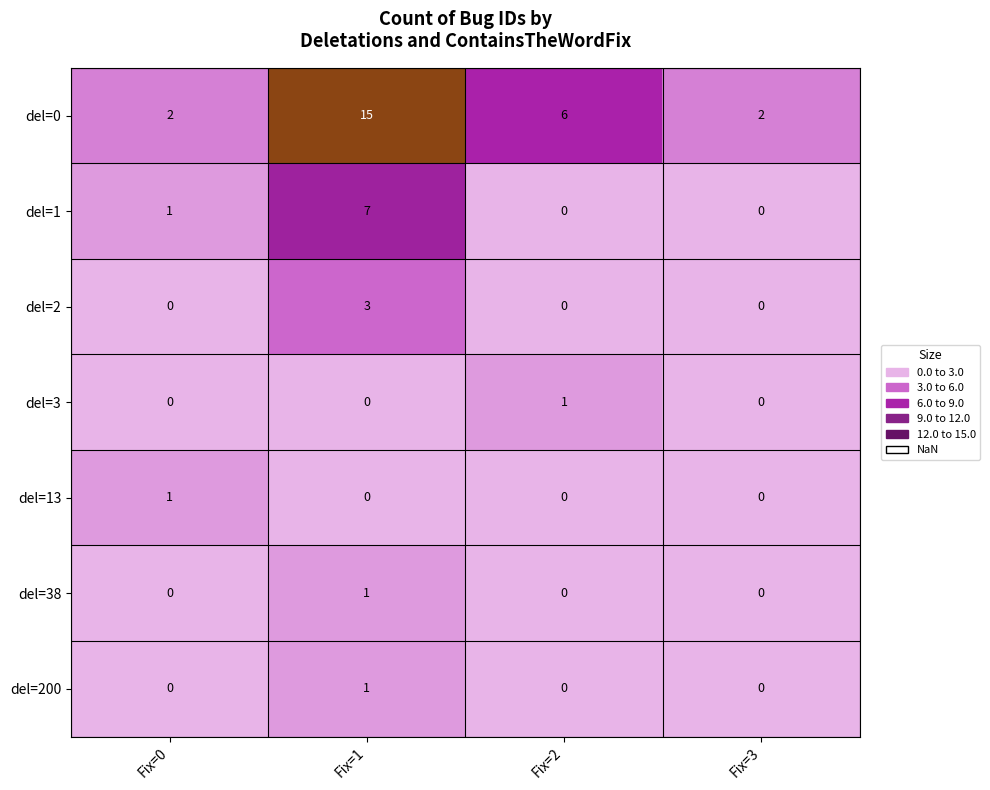

True or false: del=0 has a value of 6 at Fix=2.

True